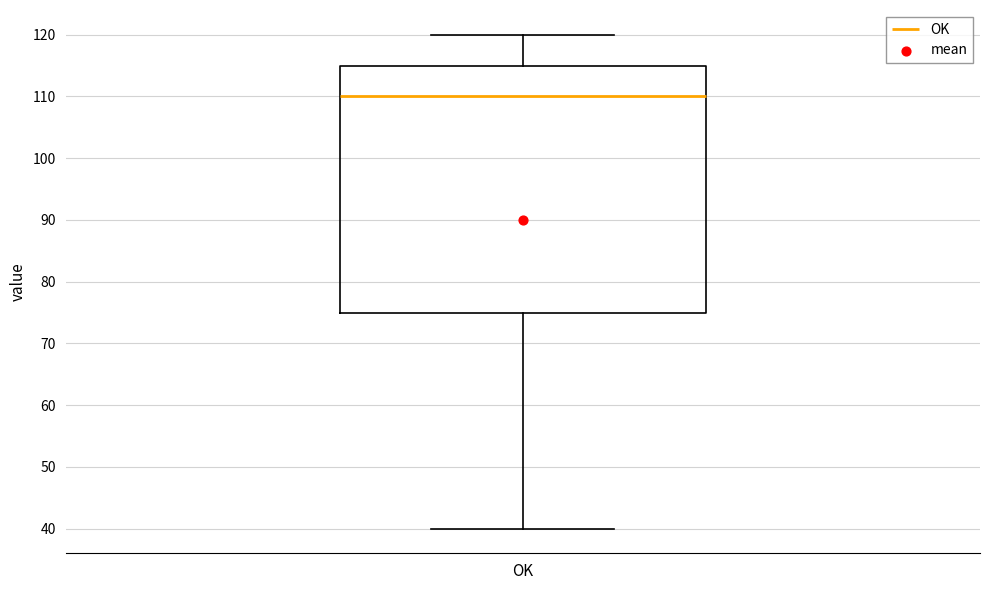

Transcribe this box plot: give where the median line is, the range the box spans, and where the two whiskers end, as read against the y-axis. The values are not printed on the chart, so give them approximately, as read against the axis.

median 110, box 75 to 115, whiskers 40 to 120